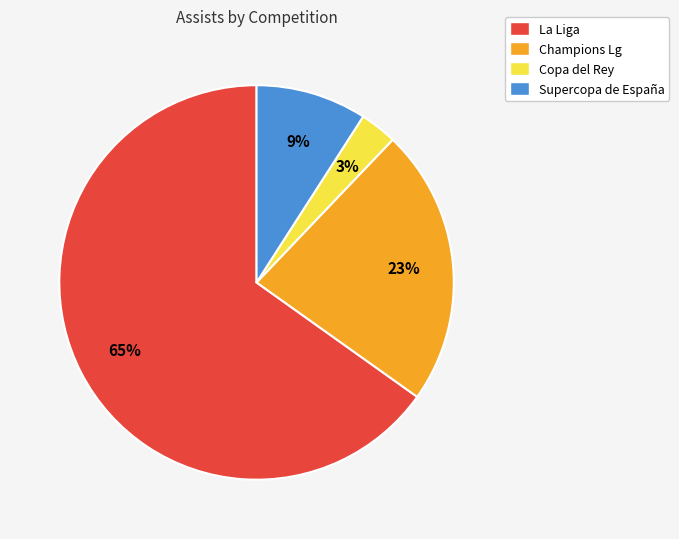

What is the smallest slice in the pie chart?

Copa del Rey